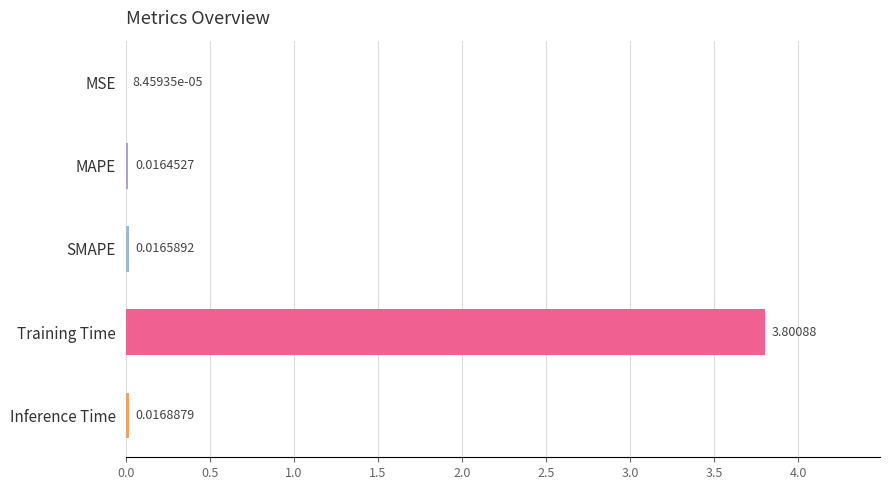

At which label is the value closest to 1?

Inference Time